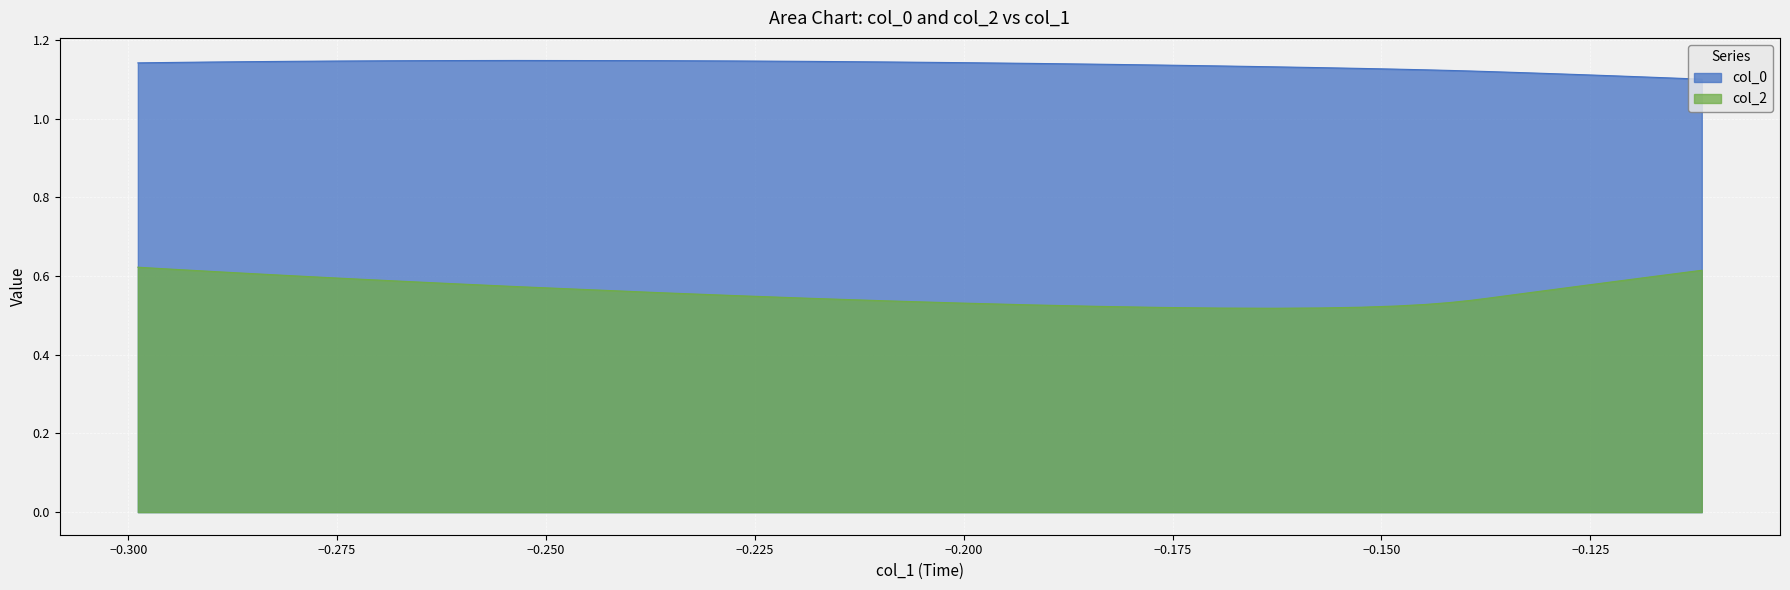

Which series has the largest total across all categories?

col_0